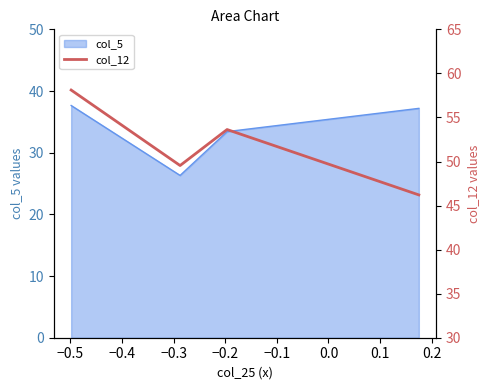

How many interior local valleys does the col_5 series have?

1